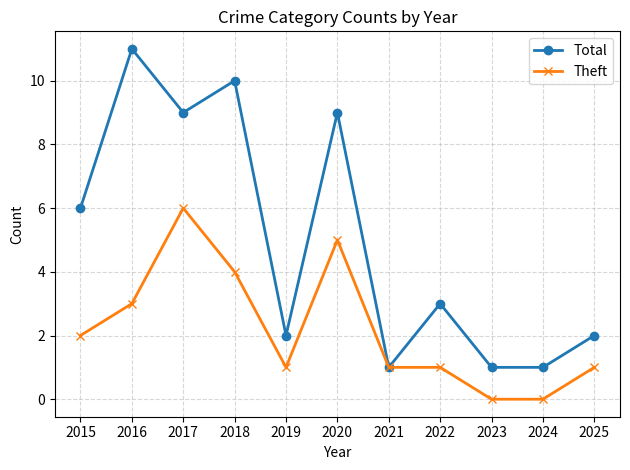

How many Total values are between 1 and 9?

9